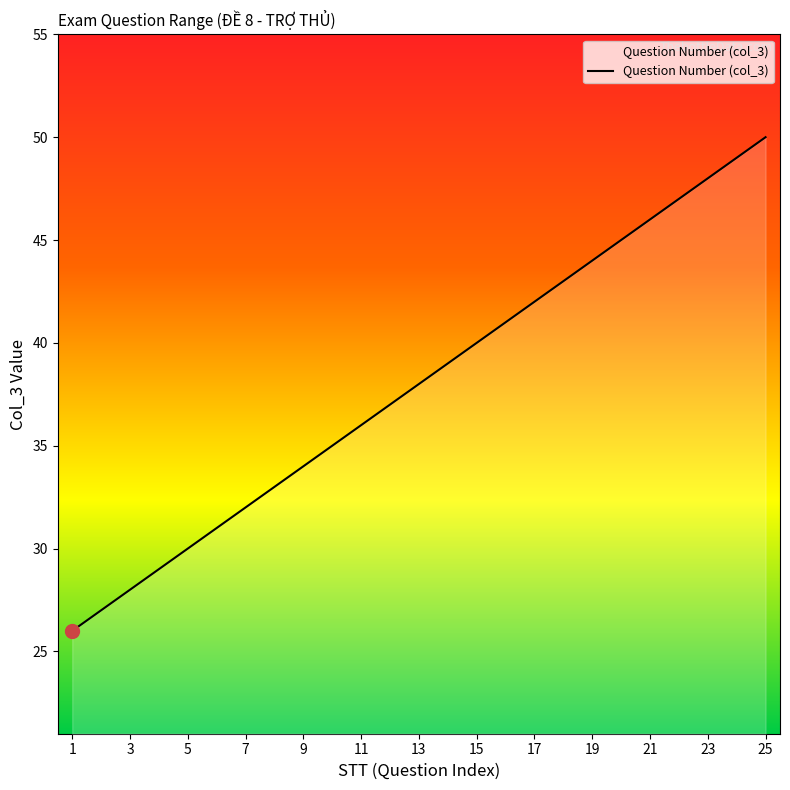

Reading left to right, transcribe all the data shown in this chart.

26	27	28	29	30	31	32	33	34	35	36	37	38	39	40	41	42	43	44	45	46	47	48	49	50